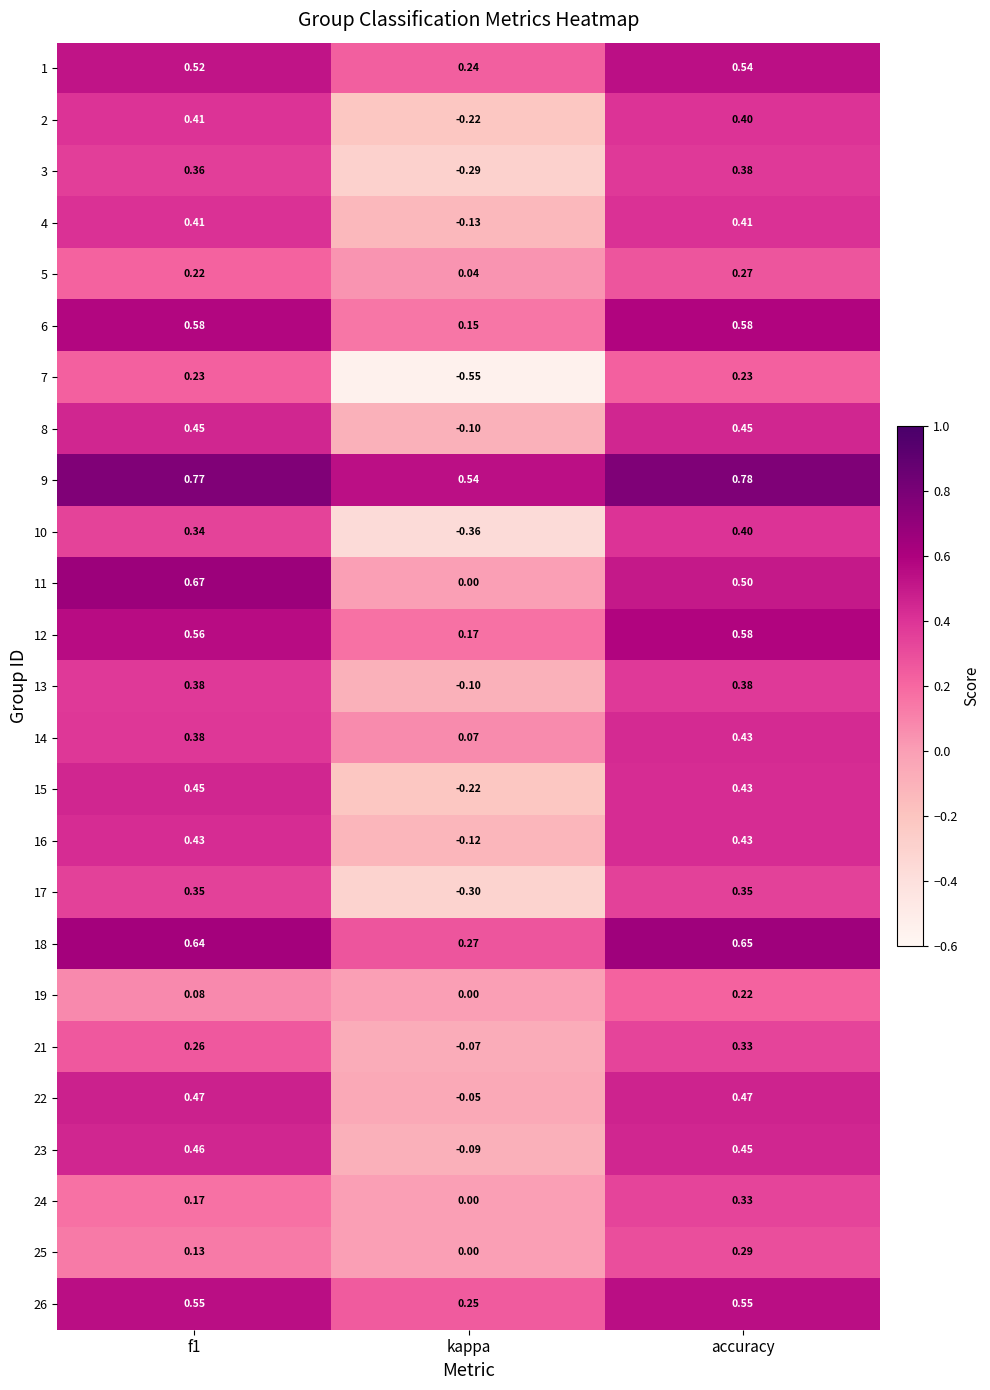

Which category has the lowest value in the 19 series?

kappa